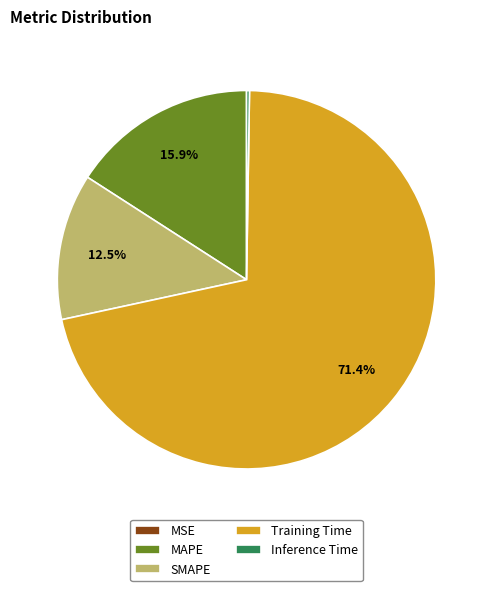

Does Training Time represent more than half of the total?

Yes